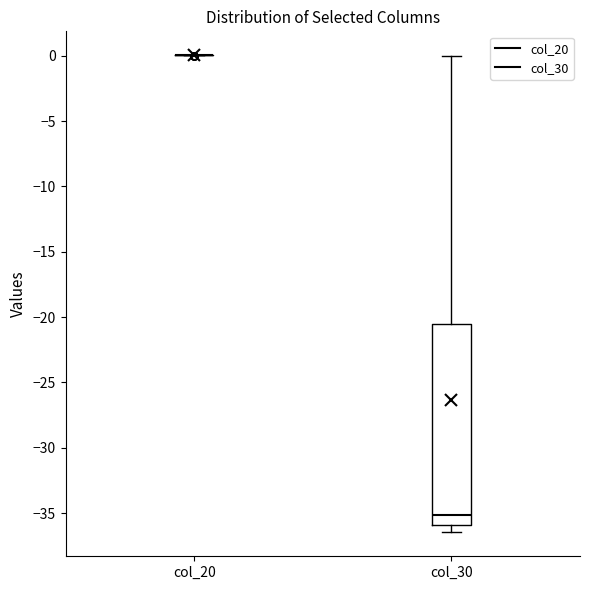

Reading left to right, transcribe this box plot: for each box, give where its median line is, the range the box spans, and where its two whiskers end, as read against the y-axis. The values are not printed on the chart, so give them approximately, as read against the axis.

col_20: box collapsed to a line at 0.0, whiskers 0.0 to 0.0
col_30: median -35.0, box -36.0 to -20.5, whiskers -36.5 to 0.0